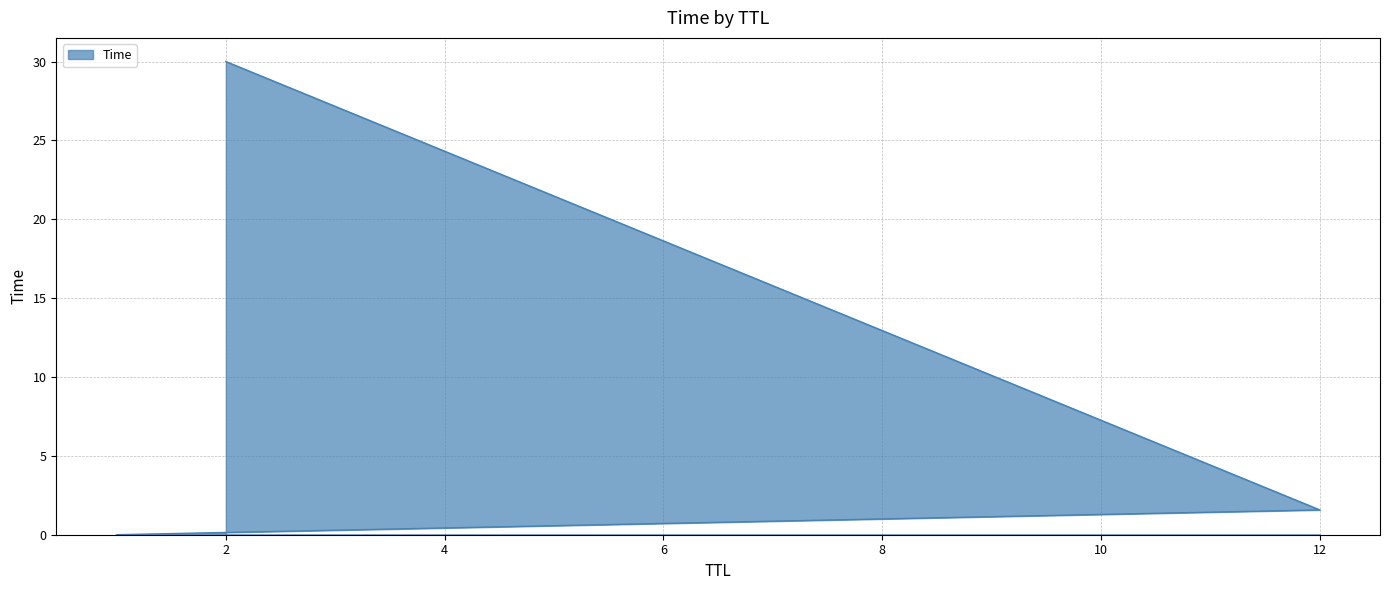

Count the number of data series in this chart.

1